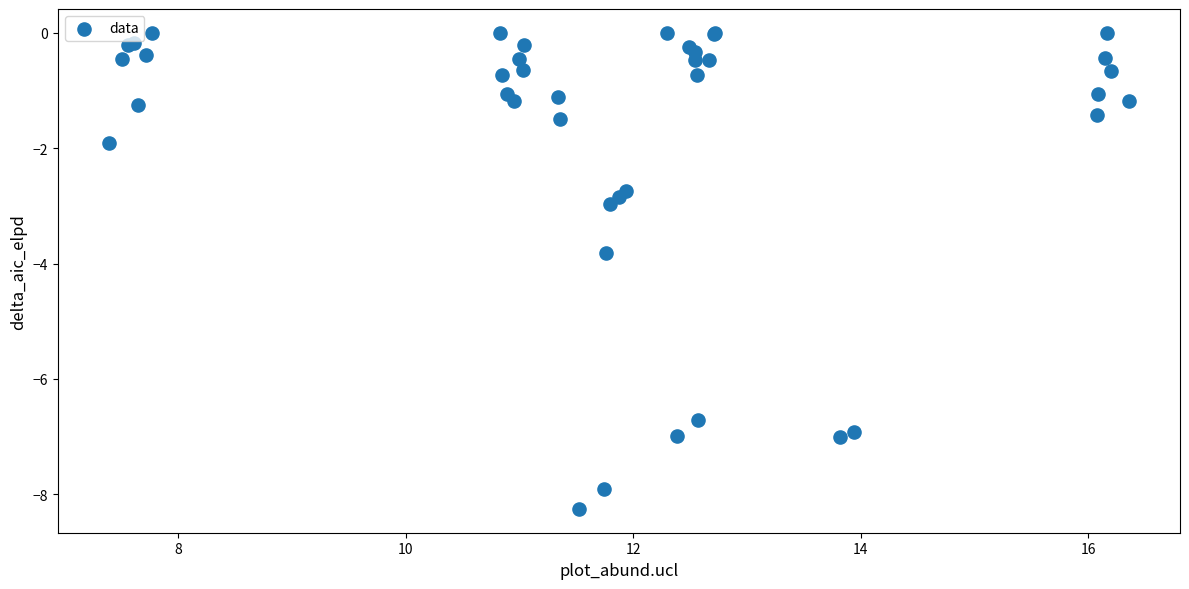

What Y value in the scatter plot is closest to -4?

-3.8